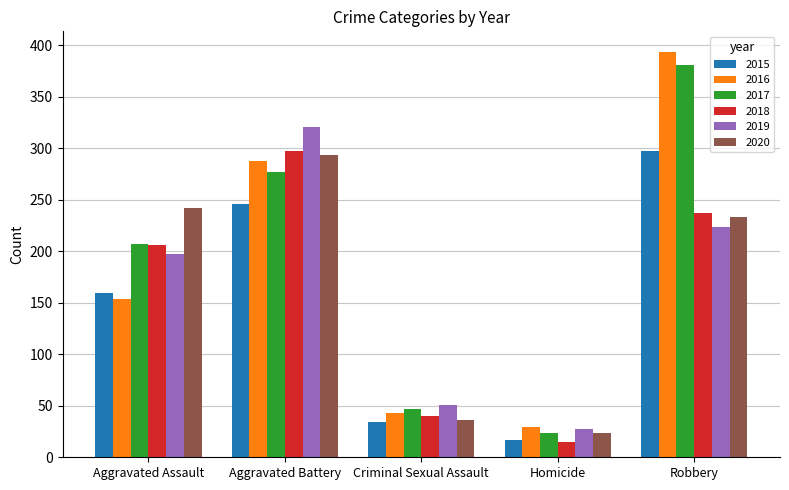

Is the value of 2020 at Aggravated Battery greater than the value of 2019 at Aggravated Battery?

No